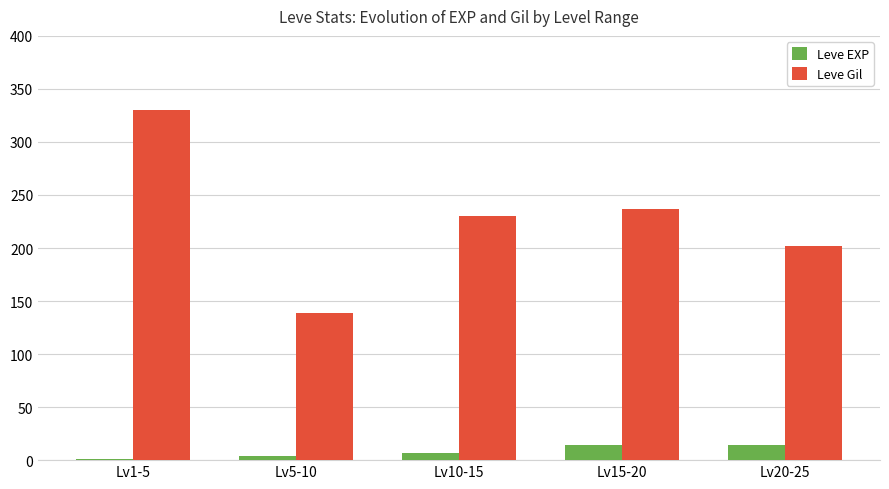

At which label does Leve Gil first exceed 230?

Lv1-5